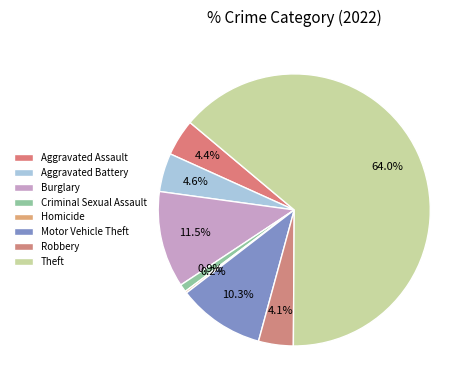

Do Theft and Burglary together represent more than half of the pie?

Yes